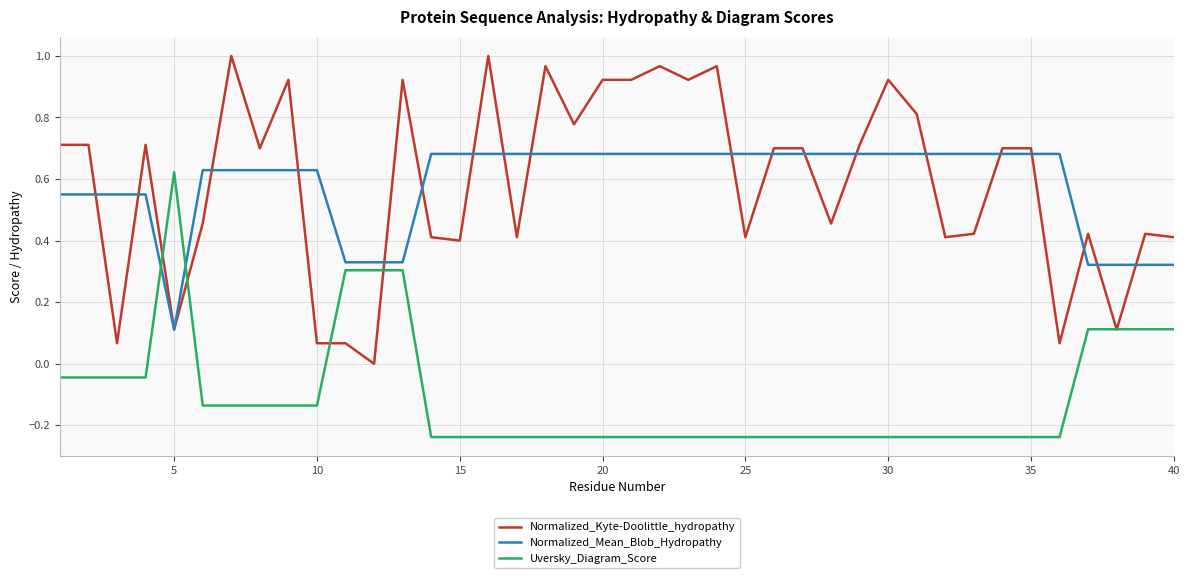

Which series has the widest spread of values?

Normalized_Kyte-Doolittle_hydropathy